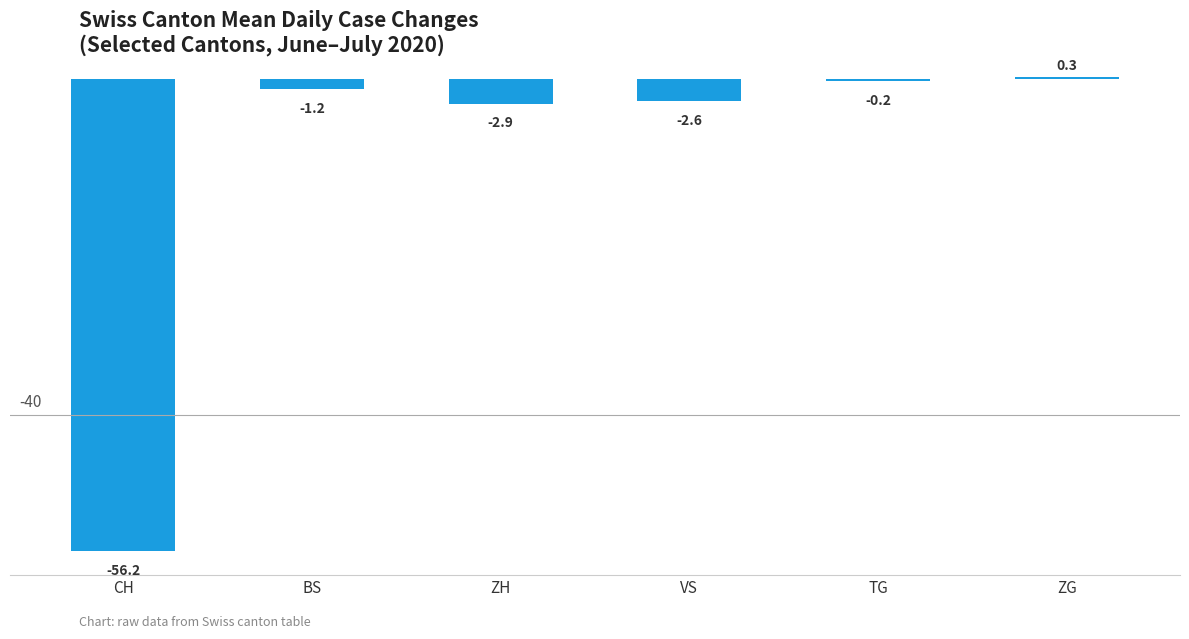

Which label corresponds to the smallest value in the chart?

CH